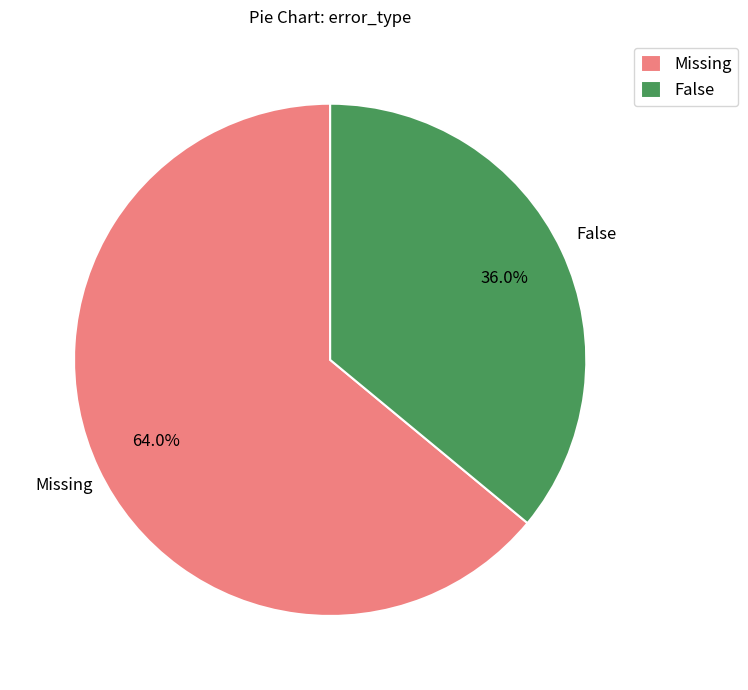

To the nearest percent, what is the combined percentage of Missing and False?

100%